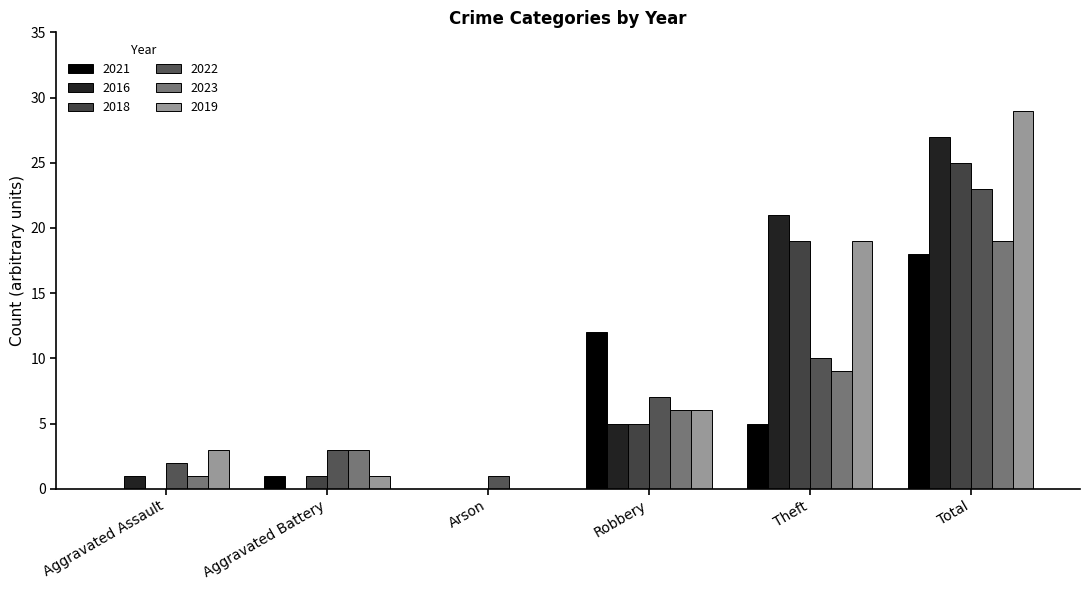

How many positive values does the 2019 series have?

5